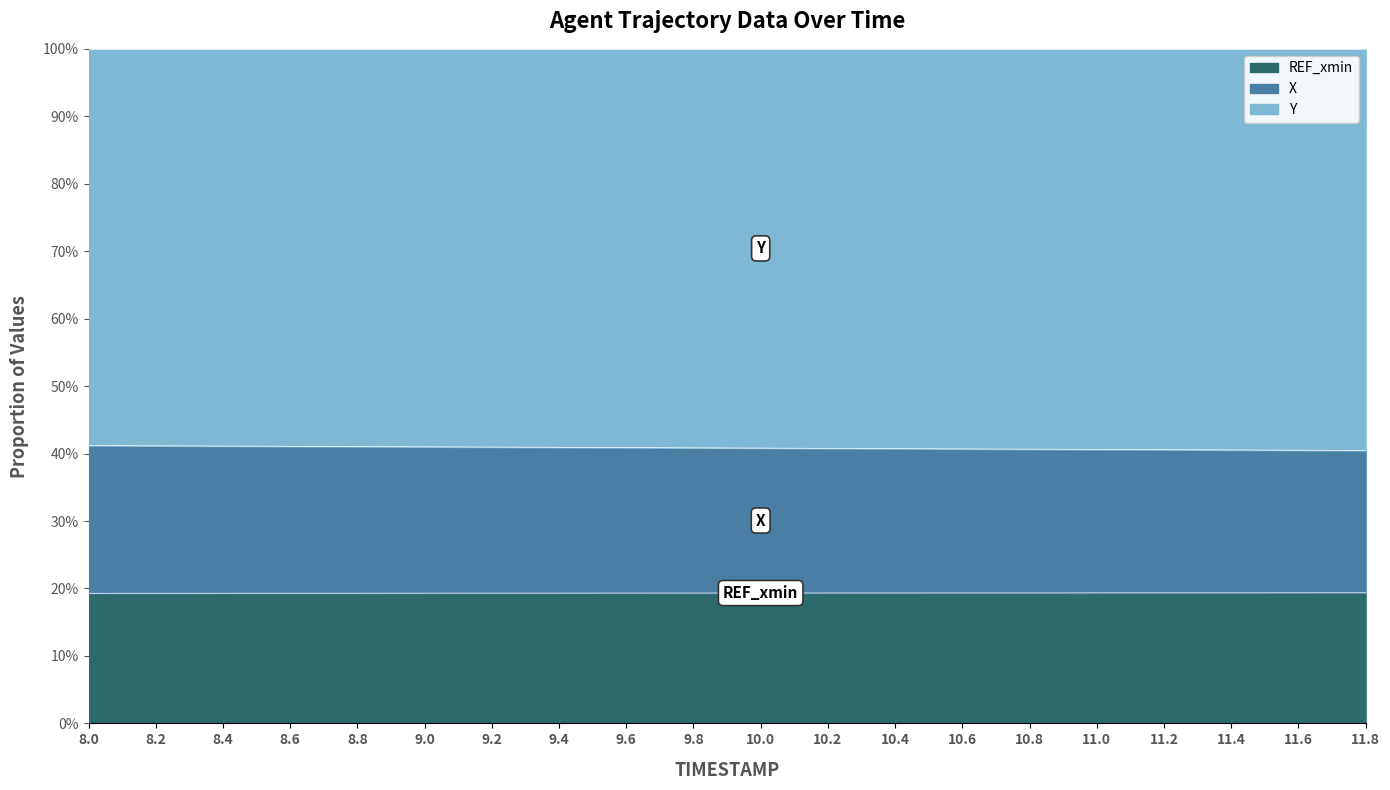

The value of X at 11.0 is 0.6. True or false?

False